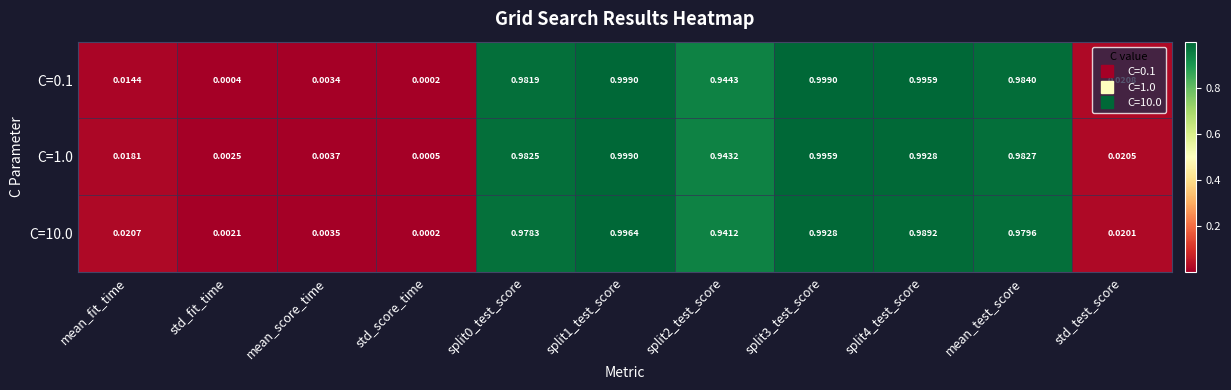

At which label is C=10.0 closest to 0?

std_score_time